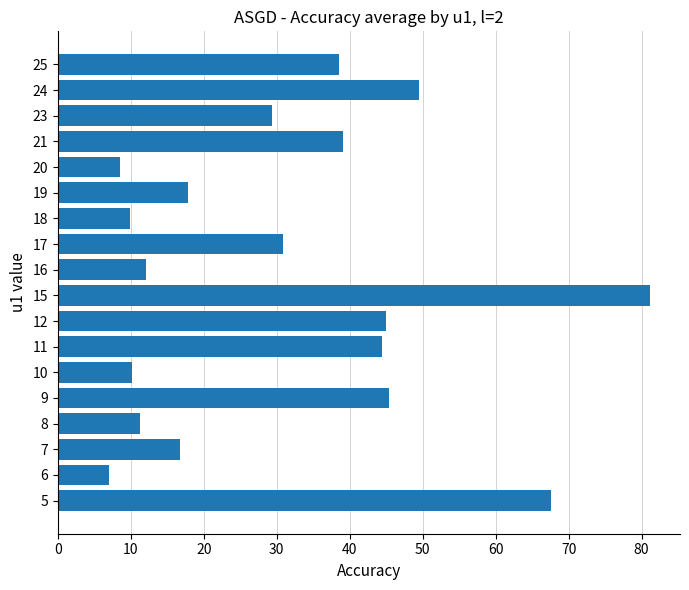

What is the maximum value shown in the chart?

81.2